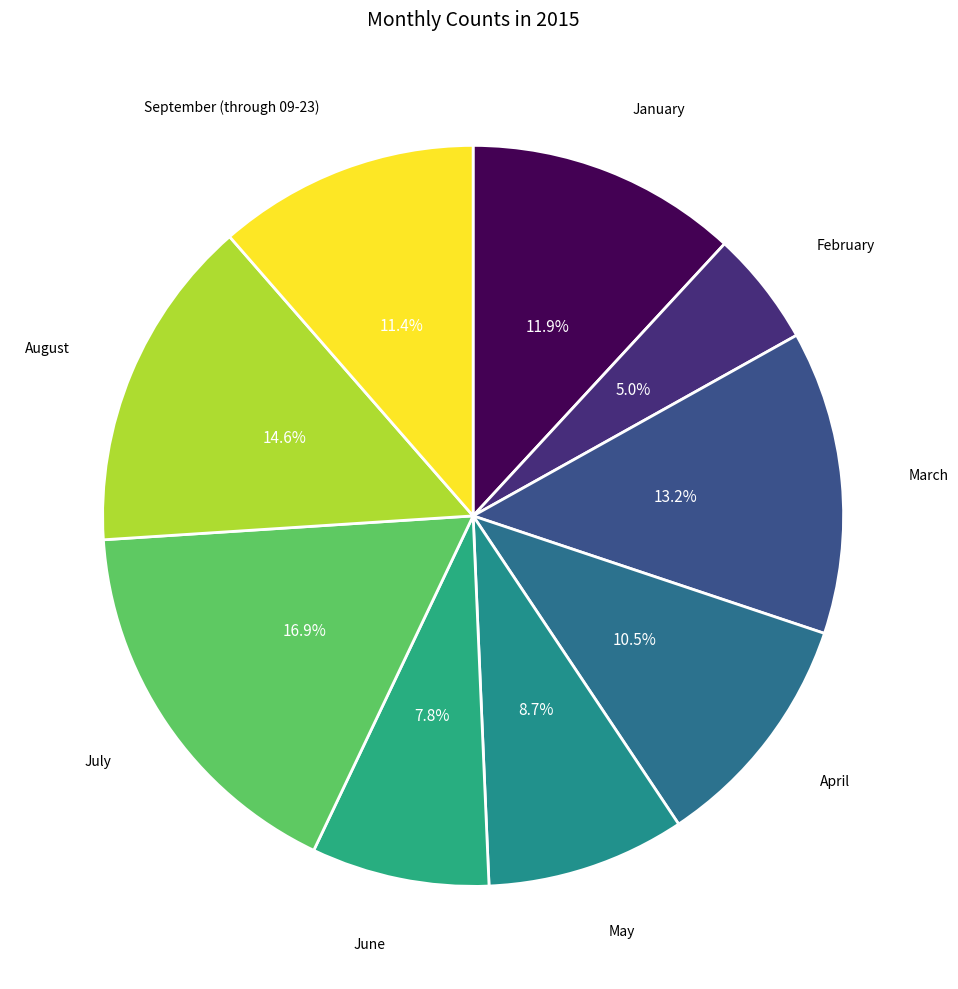

To the nearest percent, what is the average slice percentage?

11%